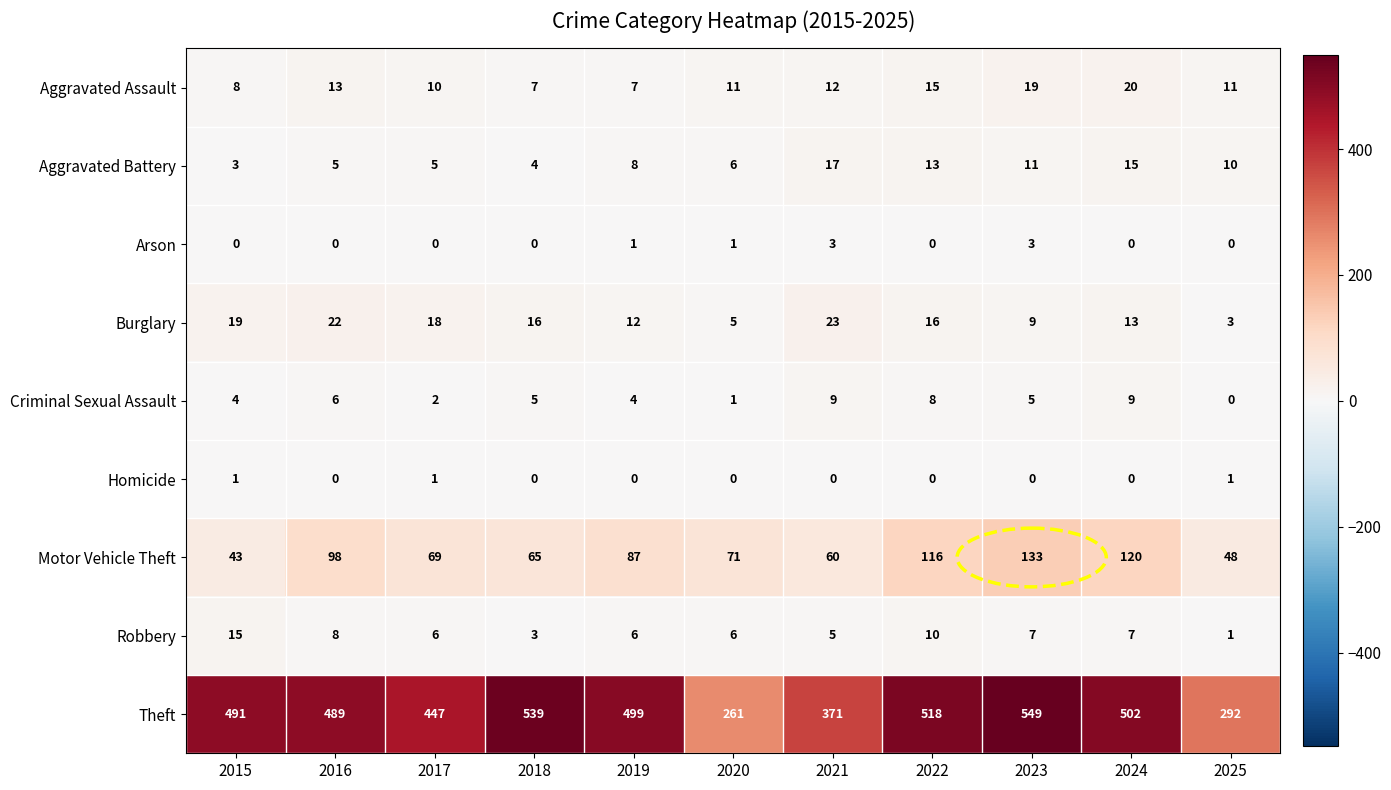

Which series has the widest spread of values?

Theft